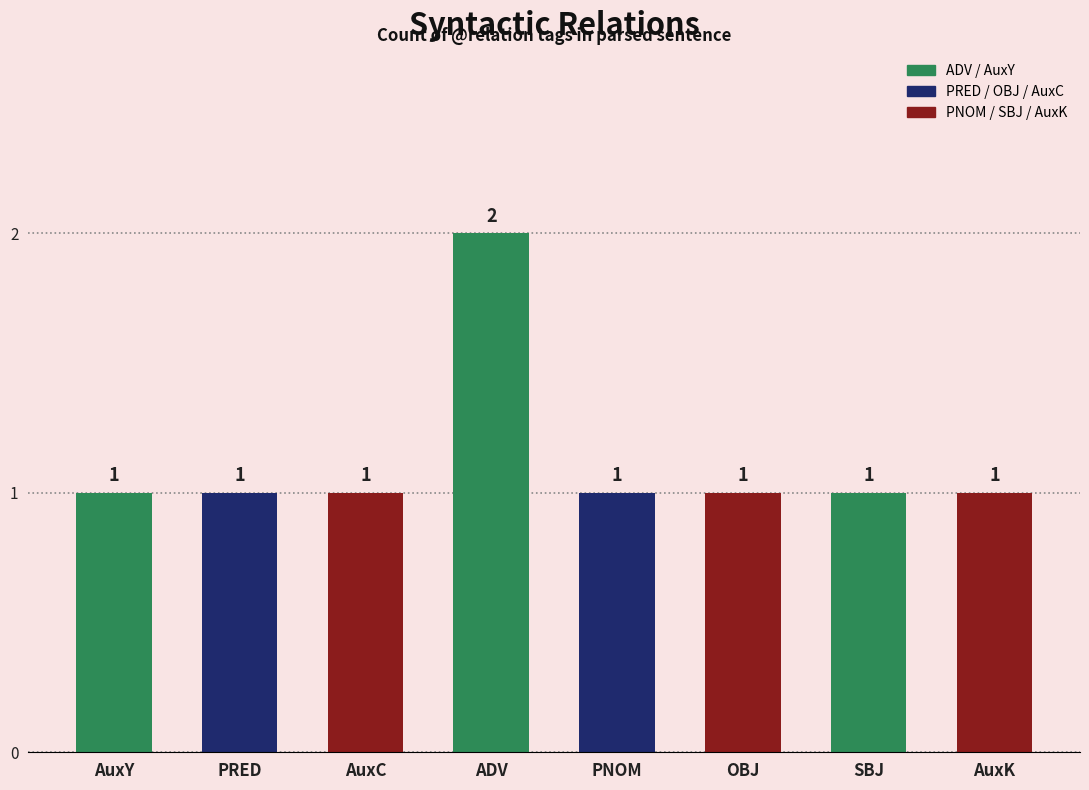

What is the label of the 2nd bar from the left?

PRED